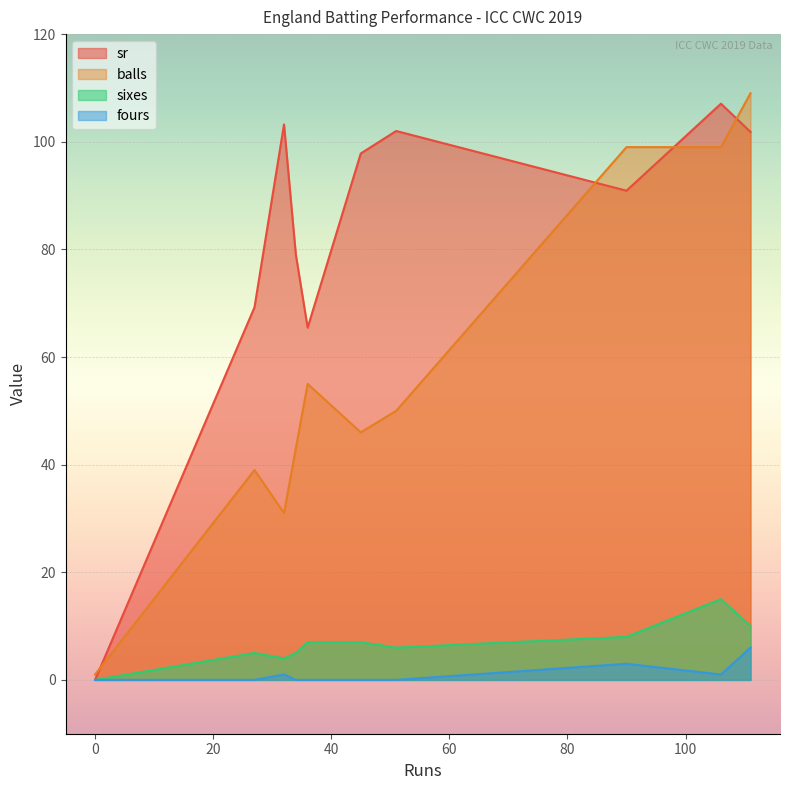

What is the average value of the fours series?

1.0